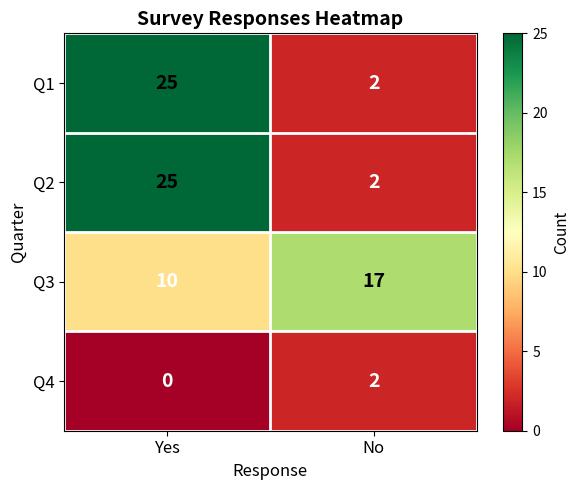

How many distinct data groups are displayed?

4